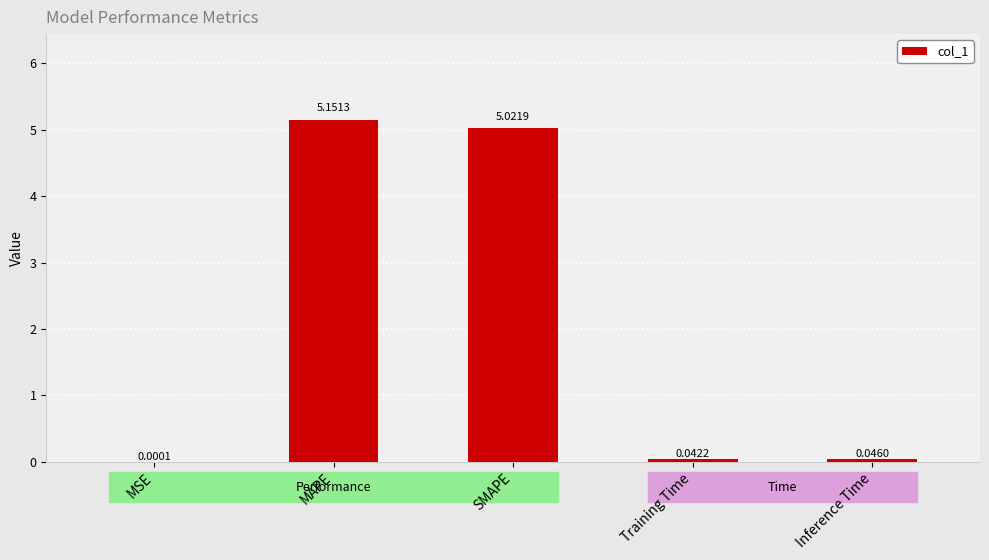

Which category has the highest value across all series?

MAPE